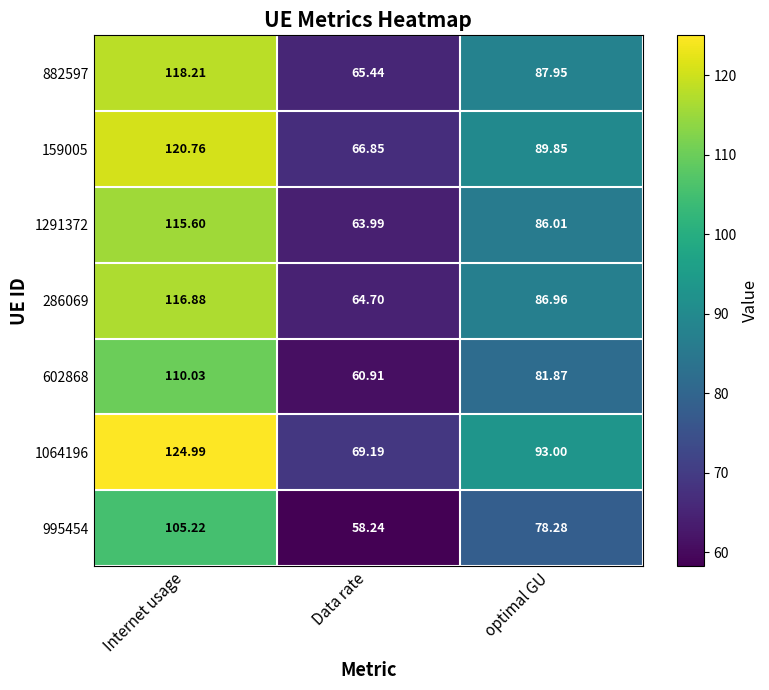

At which label is 1291372 closest to 89?

optimal GU